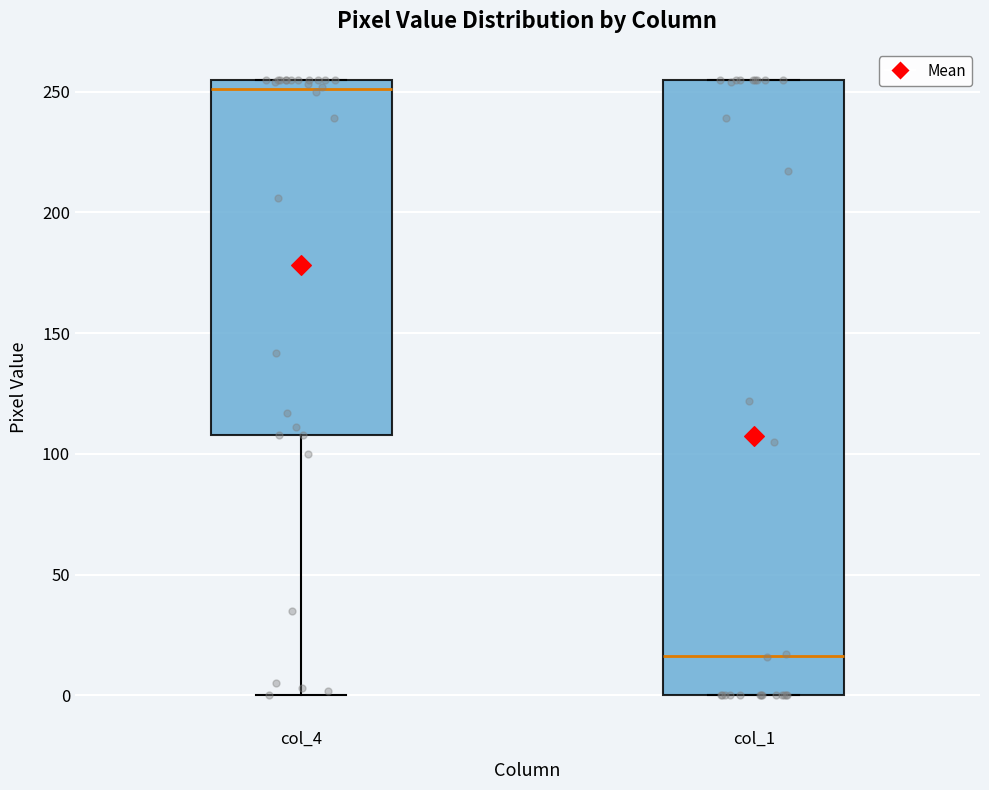

Reading left to right, transcribe this box plot: for each box, give where its median line is, the range the box spans, and where its two whiskers end, as read against the y-axis. The values are not printed on the chart, so give them approximately, as read against the axis.

col_4: median 250, box 110 to 255, whiskers 0 to 255
col_1: median 15, box 0 to 255, whiskers 0 to 255